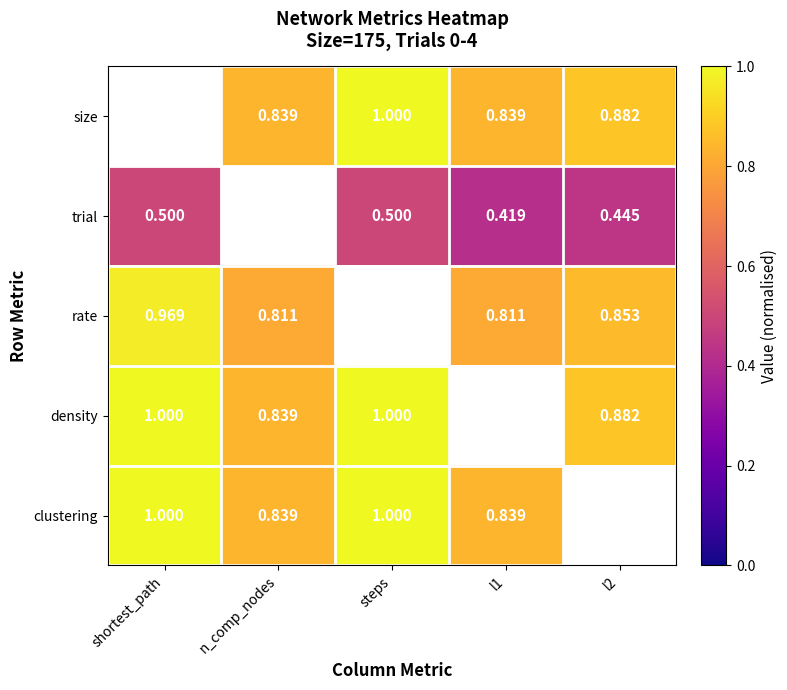

Is the value of trial at l1 greater than the value of density at n_comp_nodes?

No